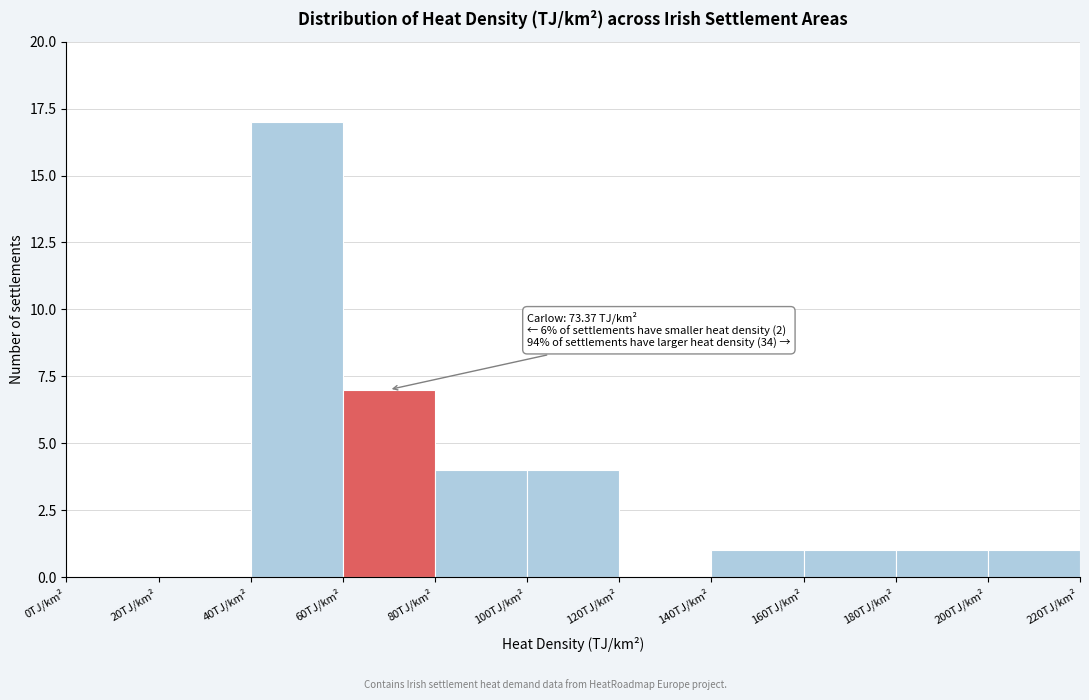

Over which range of the x-axis is the bar tallest?

40 to 60